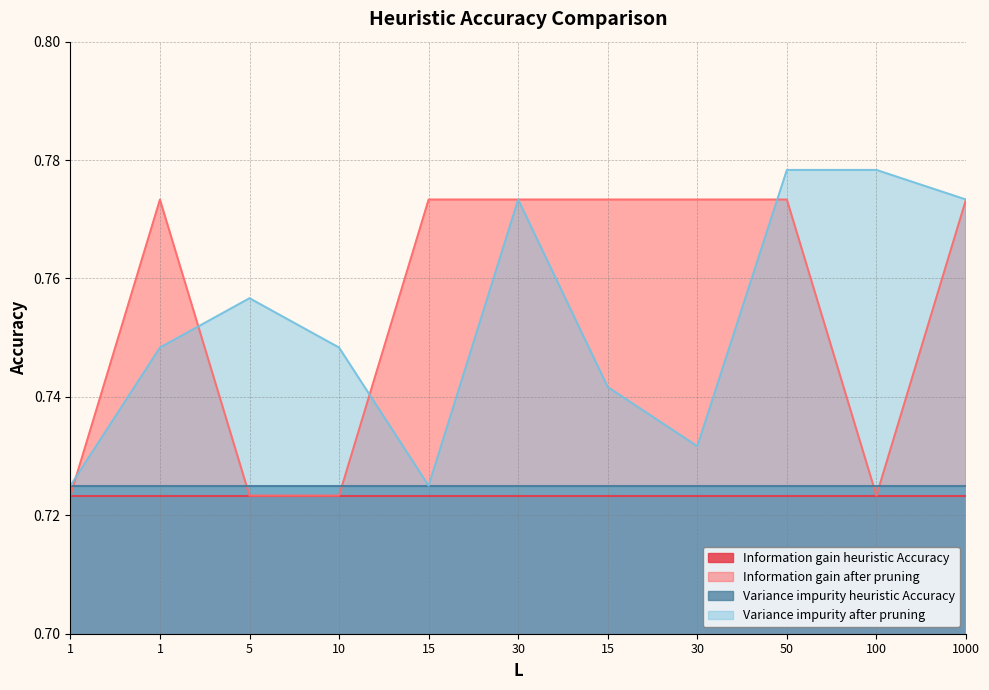

Which series has the largest total across all categories?

Information gain after pruning